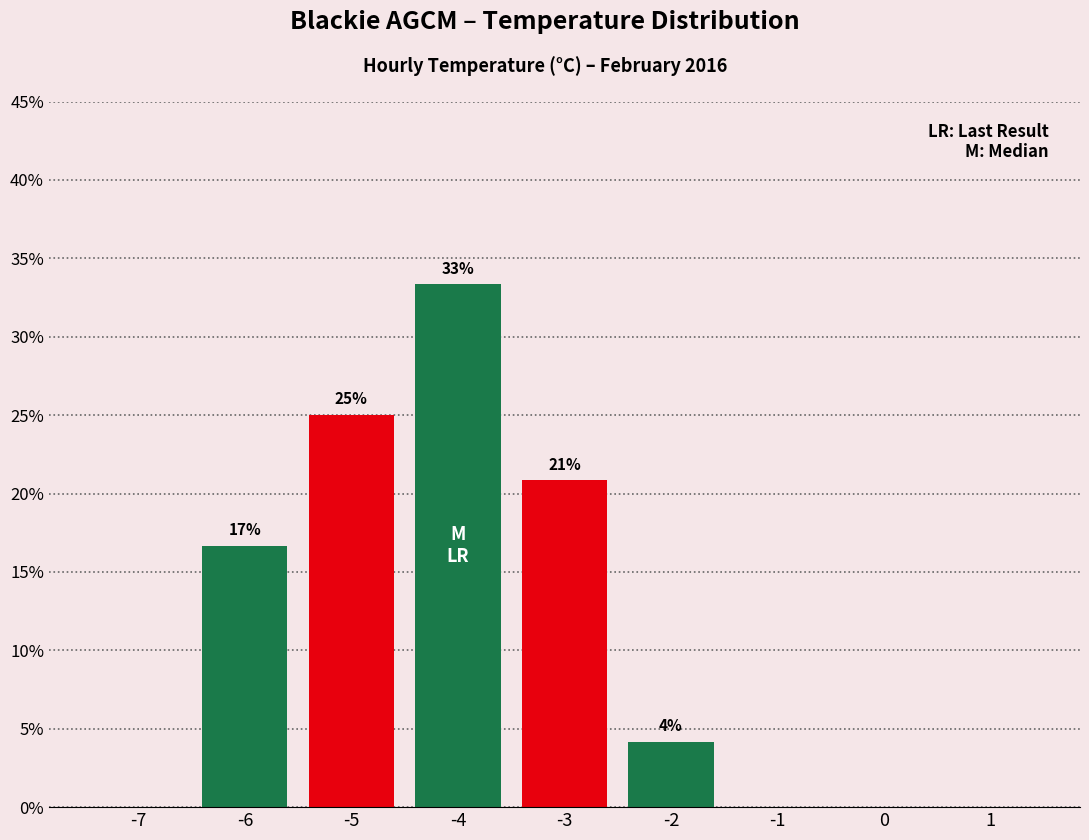

Are the bars horizontal?

No